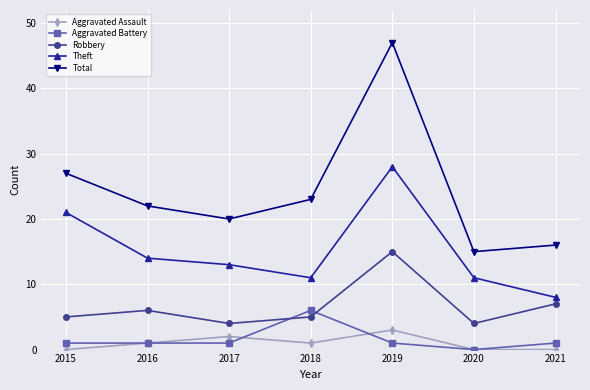

True or false: Robbery and Total cross at least once.

False